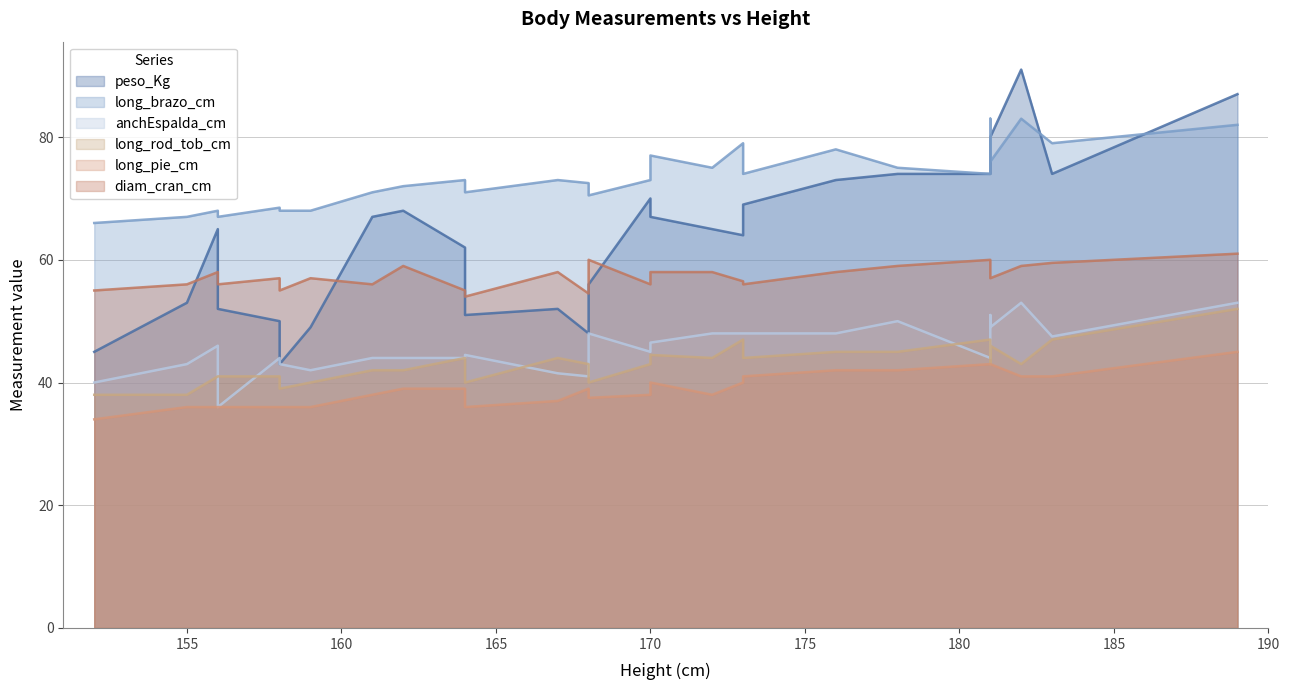

Reading left to right, transcribe all the data shown in this chart.

peso_Kg: 45.0	53.0	65.0	52.0	50.0	43.0	49.0	67.0	68.0	62.0	51.0	52.0	48.0	56.0	70.0	67.0	65.0	64.0	69.0	73.0	74.0	74.0	76.0	80.0	91.0	74.0	87.0
long_brazo_cm: 66.0	67.0	68.0	67.0	68.5	68.0	68.0	71.0	72.0	73.0	71.0	73.0	72.5	70.5	73.0	77.0	75.0	79.0	74.0	78.0	75.0	74.0	83.0	76.0	83.0	79.0	82.0
anchEspalda_cm: 40.0	43.0	46.0	36.0	44.0	43.0	42.0	44.0	44.0	44.0	44.5	41.5	41.0	48.0	45.0	46.5	48.0	48.0	48.0	48.0	50.0	44.0	51.0	49.0	53.0	47.5	53.0
long_rod_tob_cm: 38.0	38.0	41.0	41.0	41.0	39.0	40.0	42.0	42.0	44.0	40.0	44.0	43.0	40.0	43.0	44.5	44.0	47.0	44.0	45.0	45.0	47.0	43.0	46.0	43.0	47.0	52.0
long_pie_cm: 34.0	36.0	36.0	36.0	36.0	36.0	36.0	38.0	39.0	39.0	36.0	37.0	39.0	37.5	38.0	40.0	38.0	40.0	41.0	42.0	42.0	43.0	43.0	43.0	41.0	41.0	45.0
diam_cran_cm: 55.0	56.0	58.0	56.0	57.0	55.0	57.0	56.0	59.0	55.0	54.0	58.0	54.5	60.0	56.0	58.0	58.0	56.5	56.0	58.0	59.0	60.0	57.0	57.0	59.0	59.5	61.0